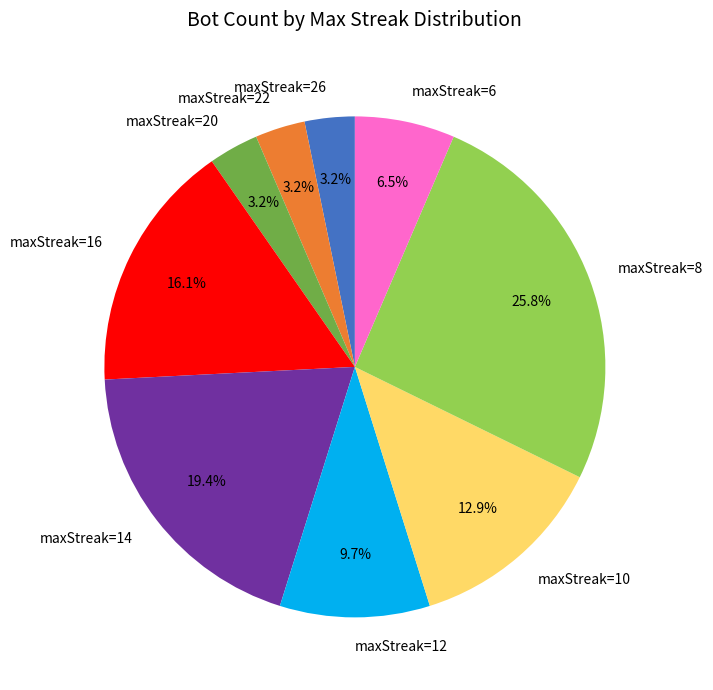

What portion of the pie excludes maxStreak=16?

83.9%